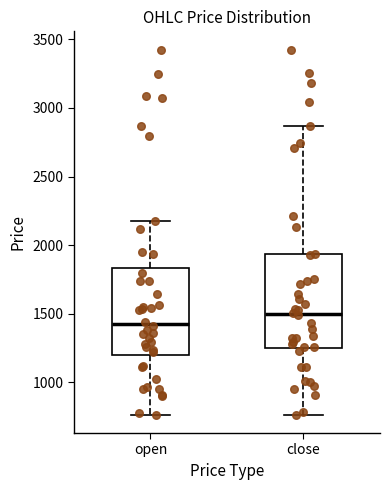

Reading left to right, transcribe this box plot: for each box, give where its median line is, the range the box spans, and where its two whiskers end, as read against the y-axis. The values are not printed on the chart, so give them approximately, as read against the axis.

open: median 1400, box 1200 to 1850, whiskers 750 to 2200
close: median 1500, box 1250 to 1950, whiskers 750 to 2850